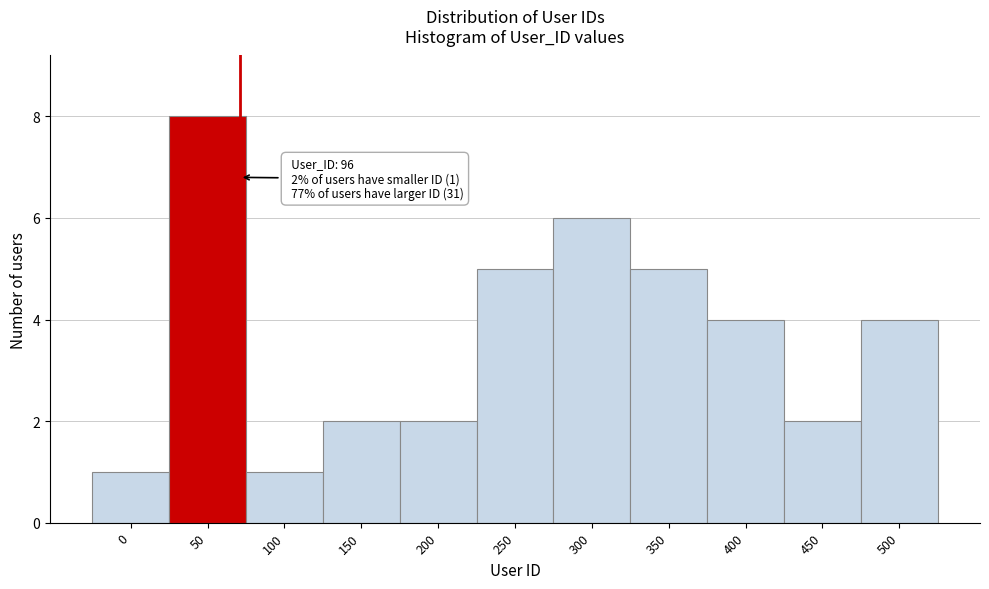

Reading left to right, list all the values displayed in this chart.

1	8	1	2	2	5	6	5	4	2	4